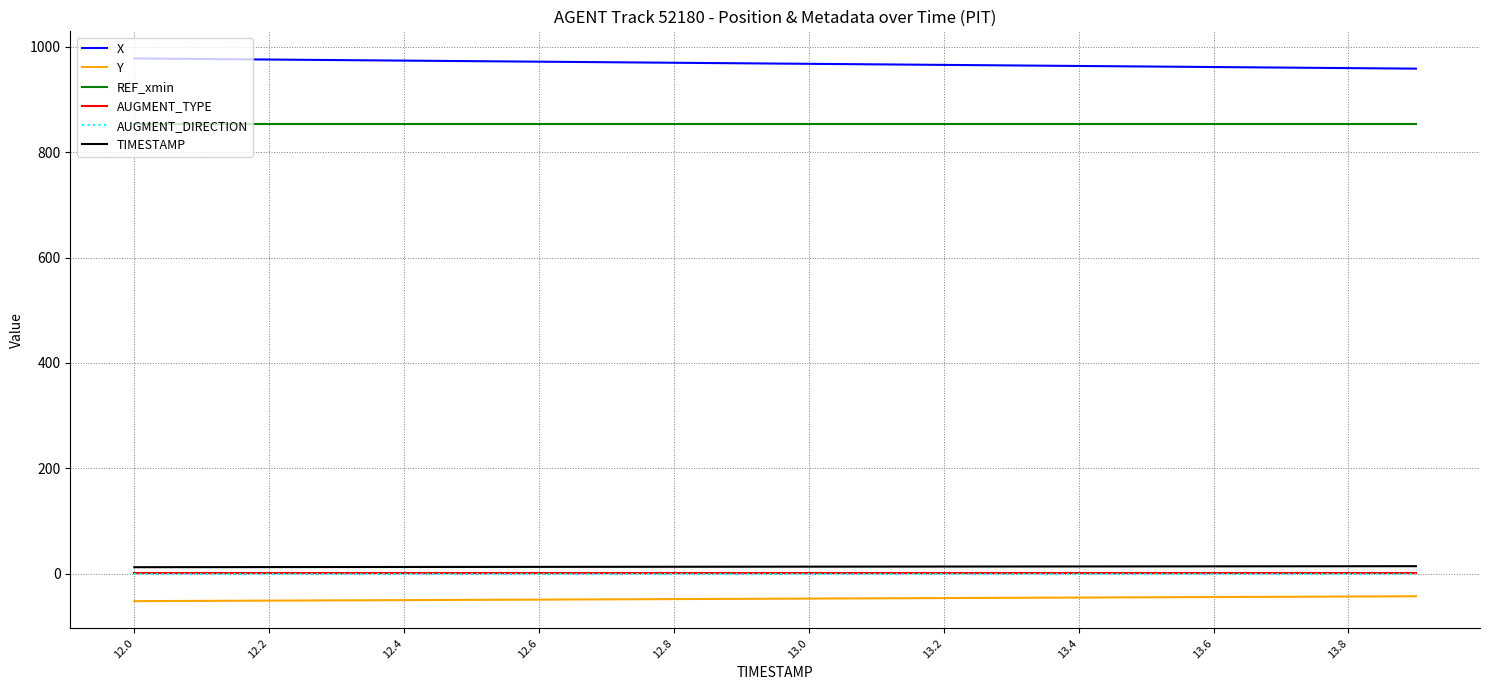

Which series has the largest total across all categories?

X